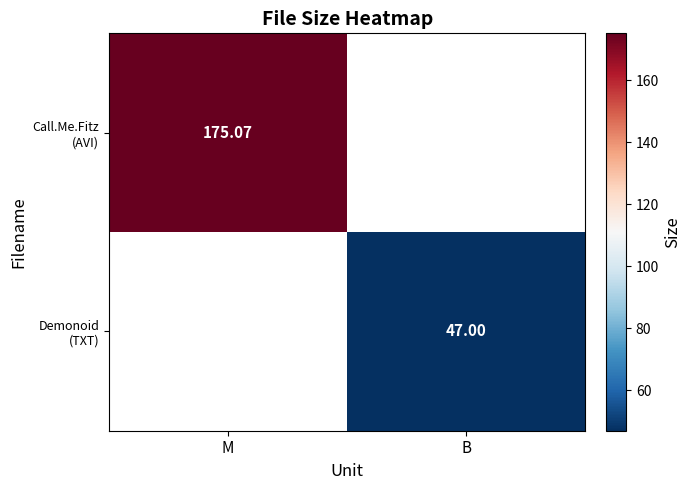

How many categories are shown in the chart?

2